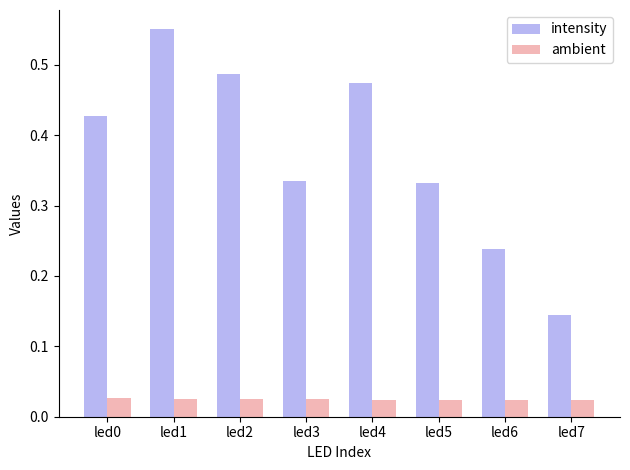

Rank the series at led2 from lowest to highest value.

ambient, intensity